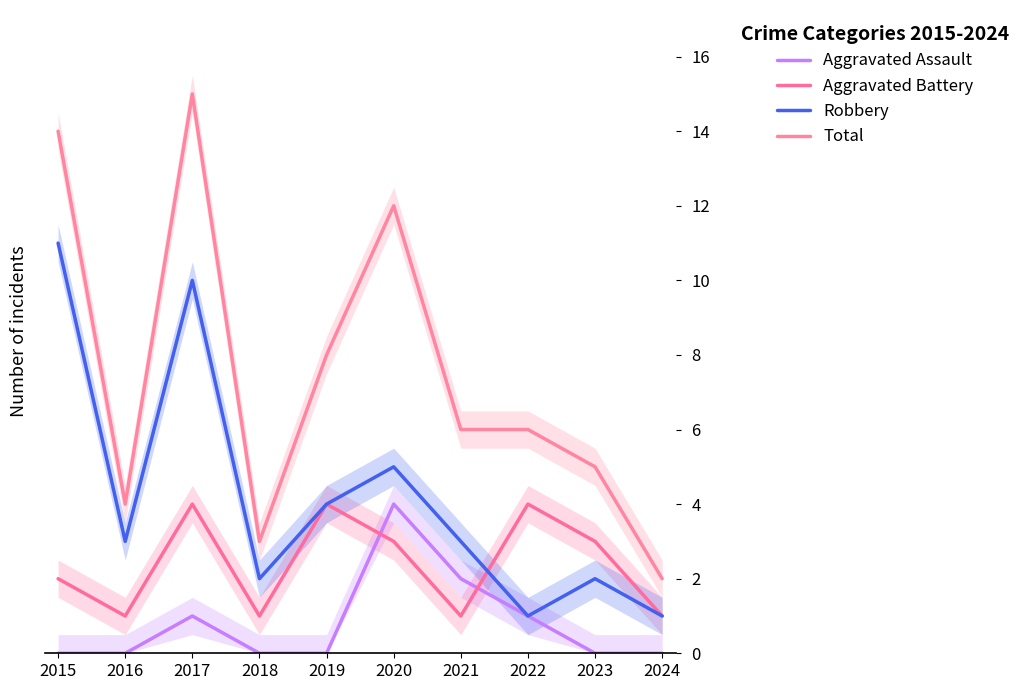

What are all the series names shown in the legend?

Aggravated Assault, Aggravated Battery, Robbery, Total